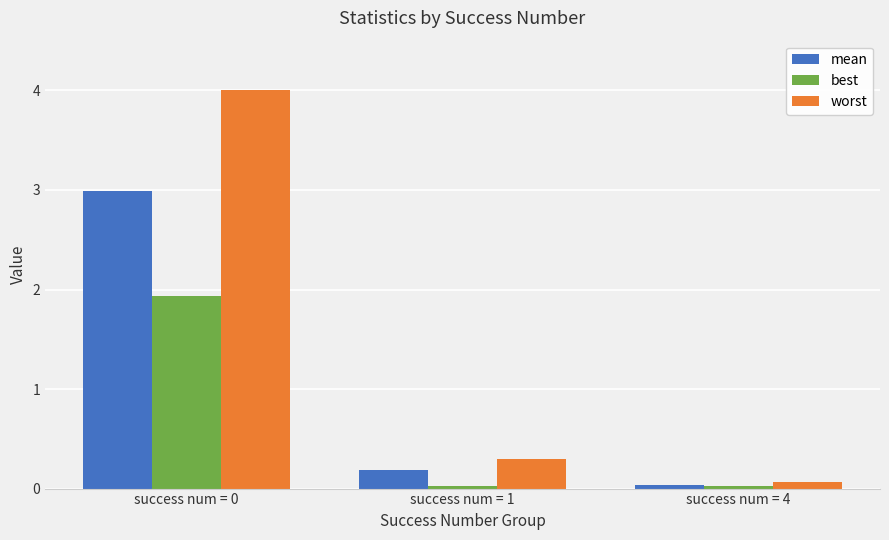

The value of worst at success num = 0 is 6.5. True or false?

False